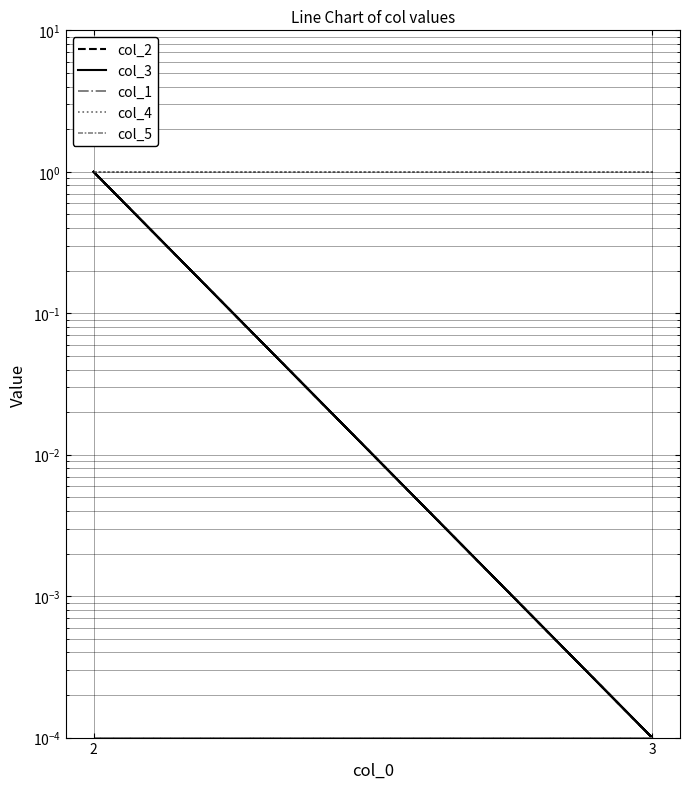

Is it true that col_5 equals 0.0 at 2?

True